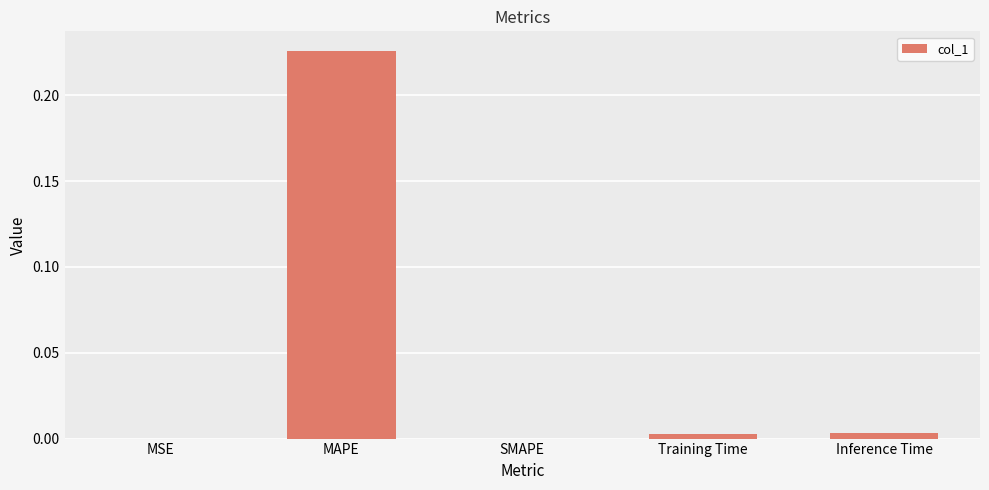

Which has a higher value, Inference Time or MAPE?

MAPE